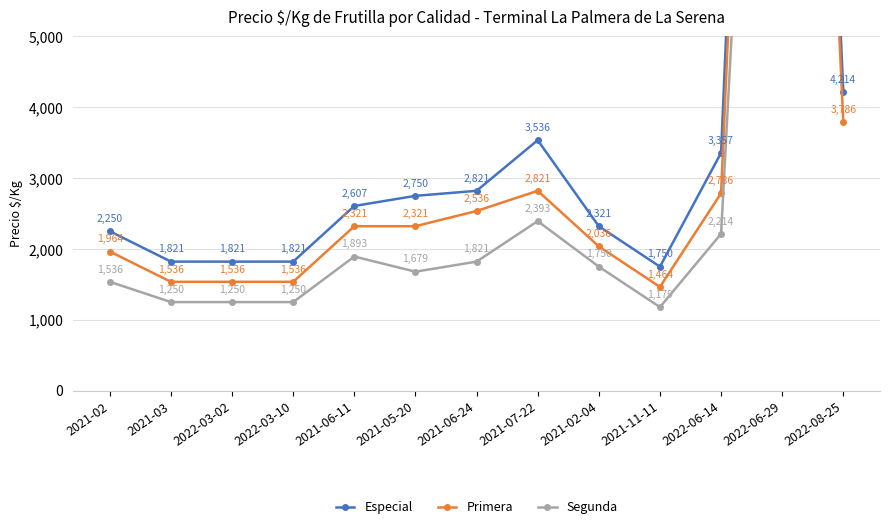

At which label is Primera closest to 11982?

2022-08-25